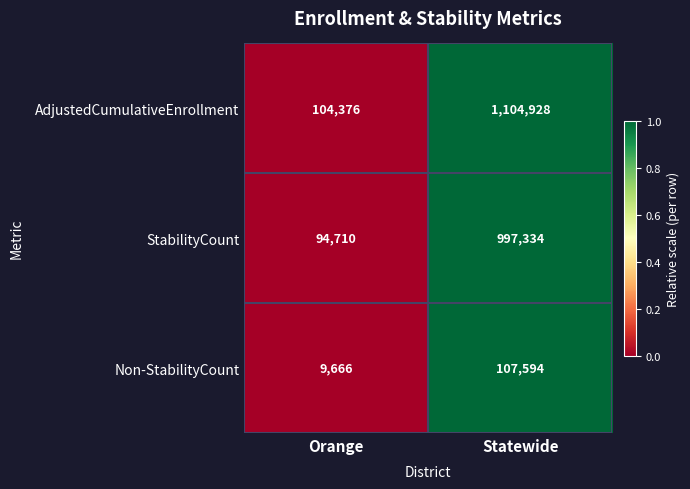

How many distinct data groups are displayed?

3